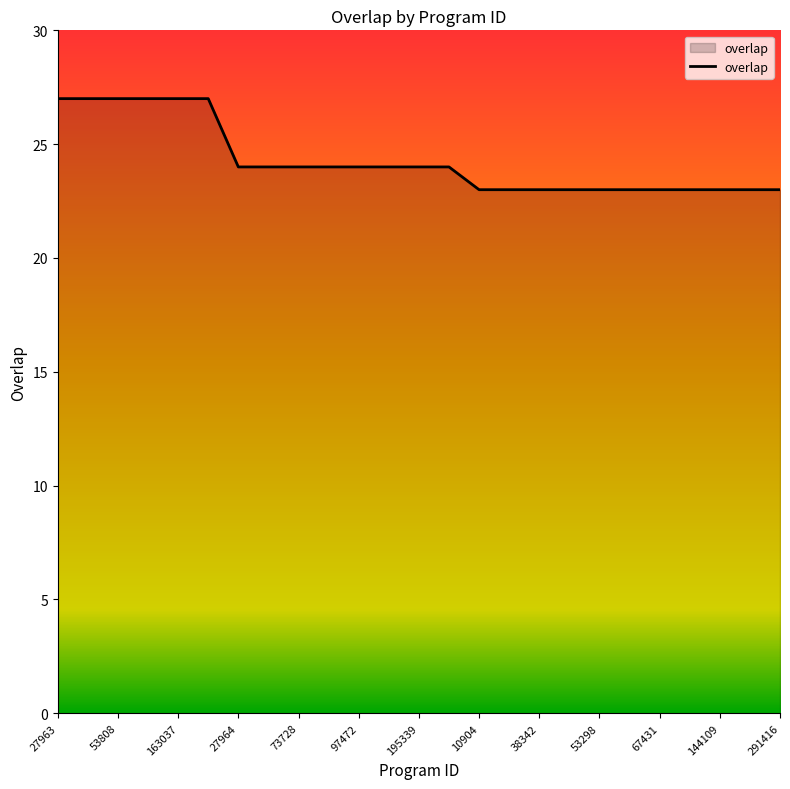

What is the difference between the maximum and minimum values?

4